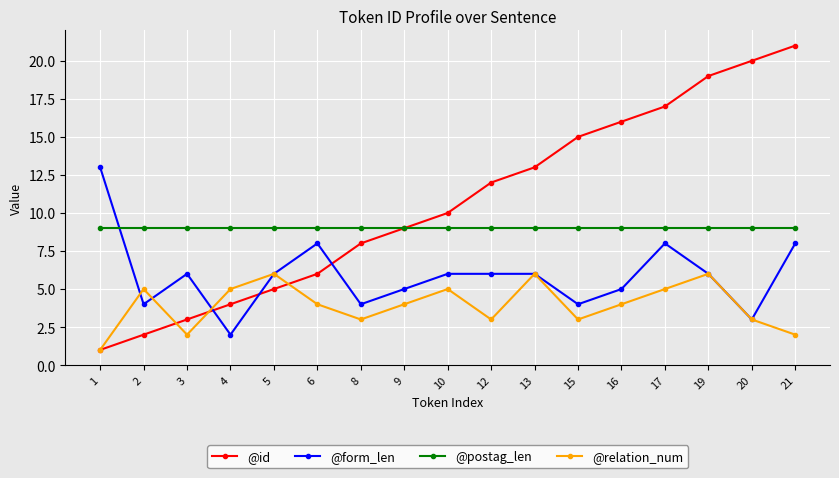

Reading left to right, what are all the values shown in this chart?

@id: 1	2	3	4	5	6	8	9	10	12	13	15	16	17	19	20	21
@form_len: 13	4	6	2	6	8	4	5	6	6	6	4	5	8	6	3	8
@postag_len: 9	9	9	9	9	9	9	9	9	9	9	9	9	9	9	9	9
@relation_num: 1	5	2	5	6	4	3	4	5	3	6	3	4	5	6	3	2